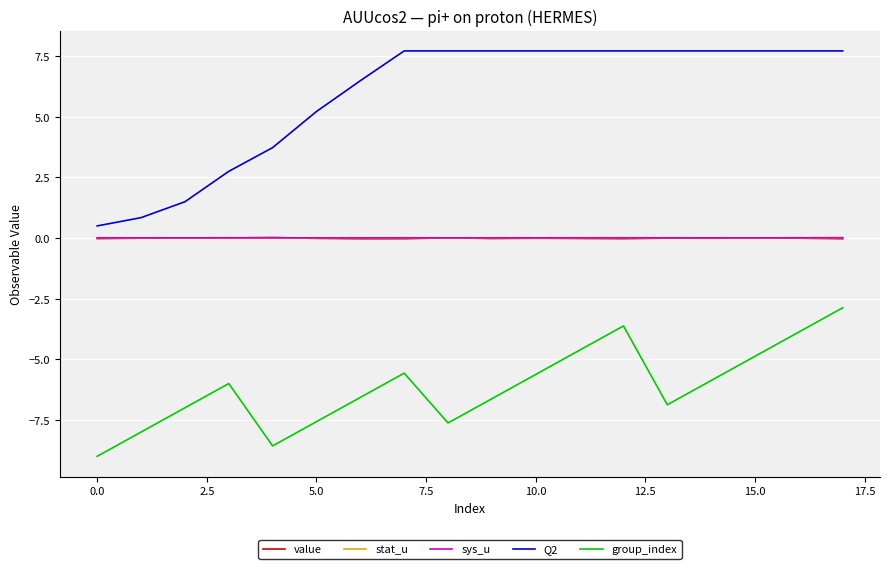

What is the greatest value displayed?

7.7